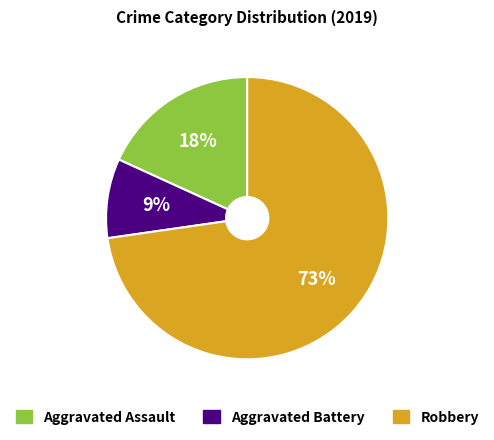

Does any single category account for the majority?

Yes